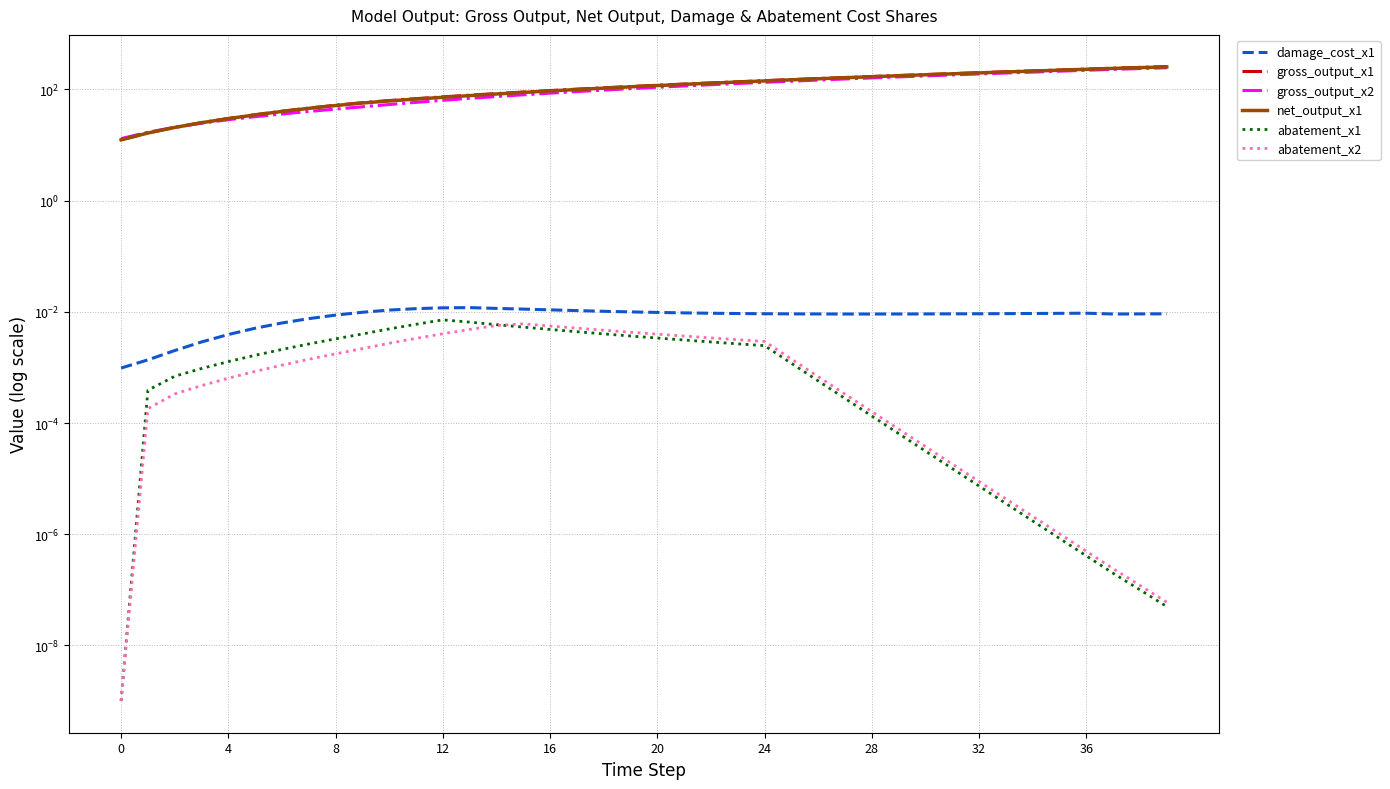

True or false: gross_output_x2 has more than 2 points higher than both neighbors.

False